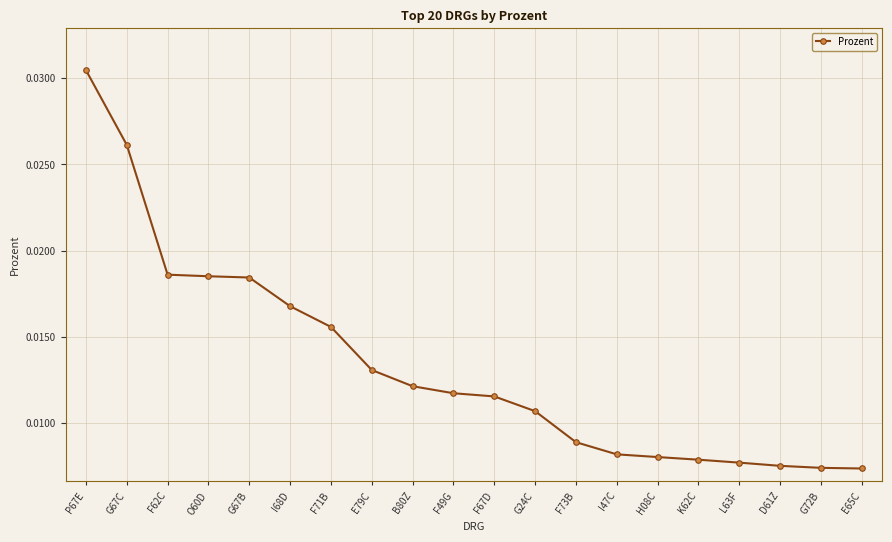

What is the label of the 20th point from the left?

E65C